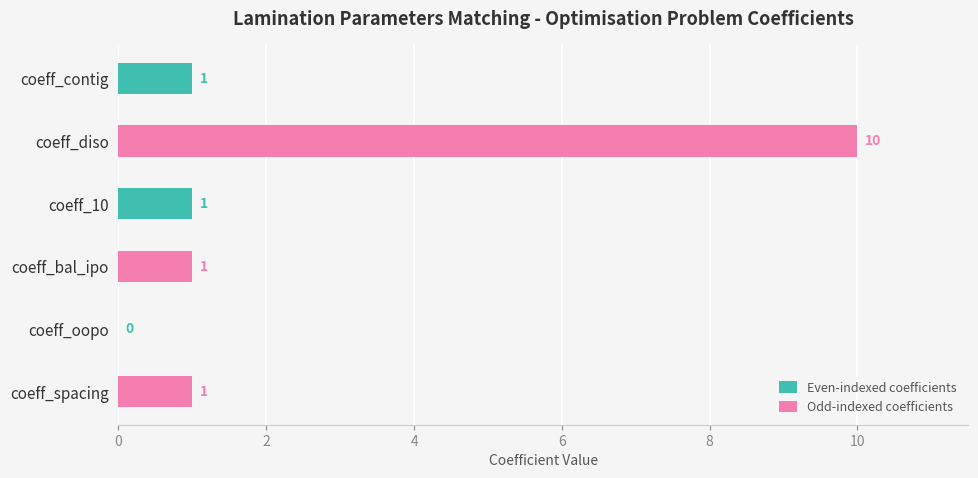

Reading bottom to top, what are all the values shown in this chart?

coeff_spacing=1	coeff_oopo=0	coeff_bal_ipo=1	coeff_10=1	coeff_diso=10	coeff_contig=1